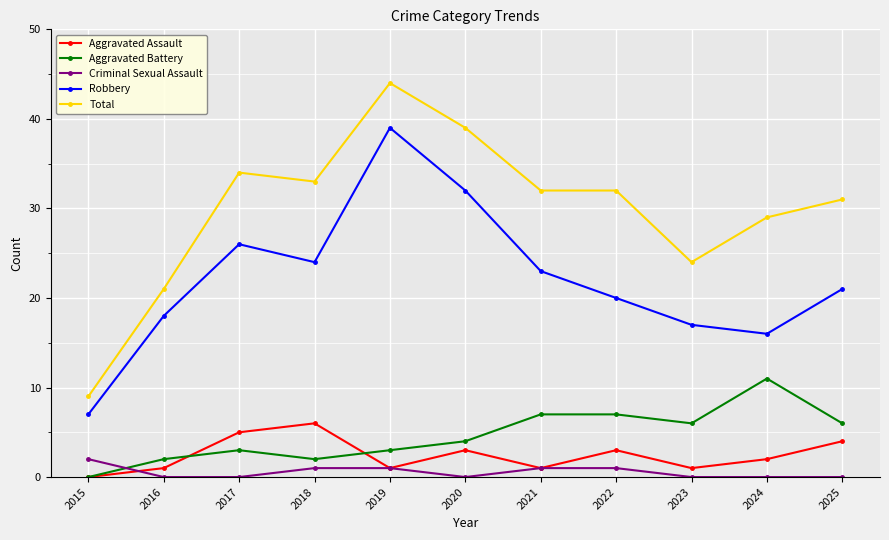

What is the sum of the Criminal Sexual Assault values at 2023 and 2022?

1